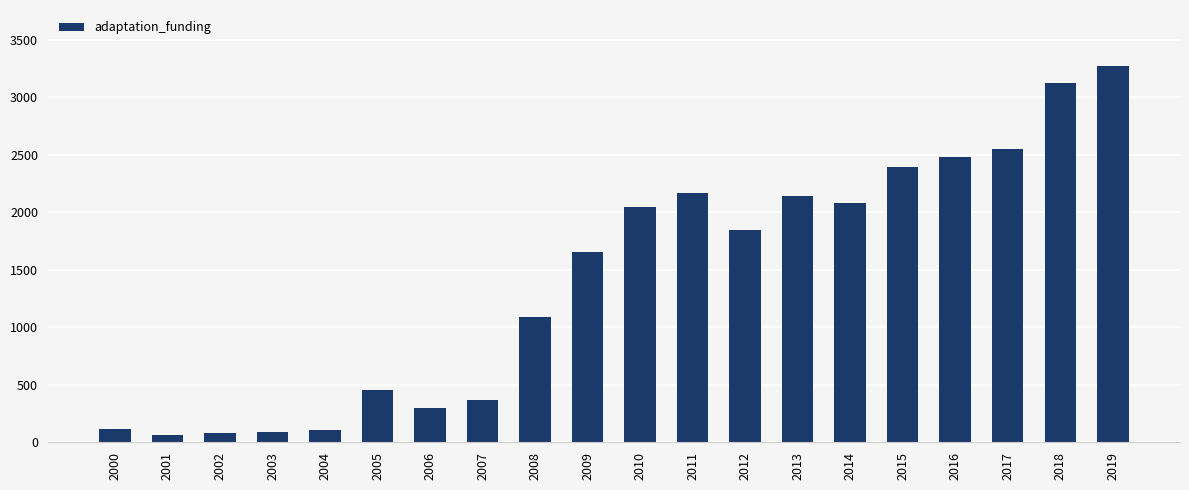

Between 2017 and 2011, which is larger?

2017